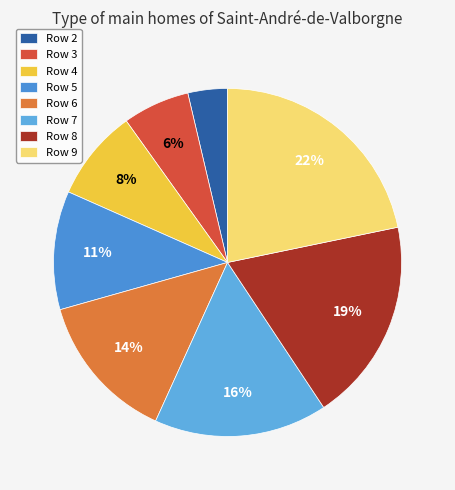

How many slices are in this pie chart?

8